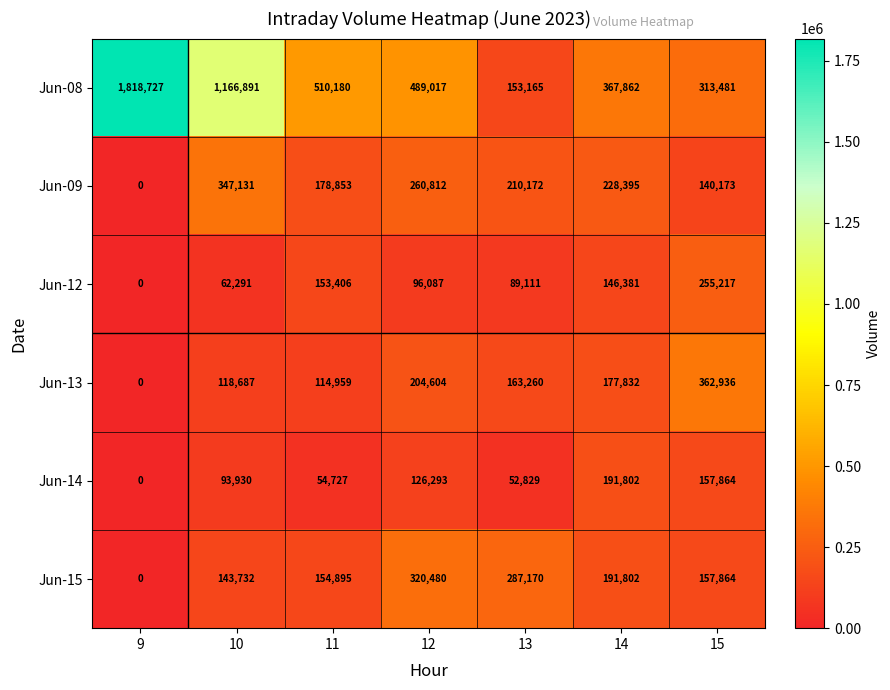

Rank the series by their maximum value, from highest to lowest.

Jun-08, Jun-13, Jun-09, Jun-15, Jun-12, Jun-14